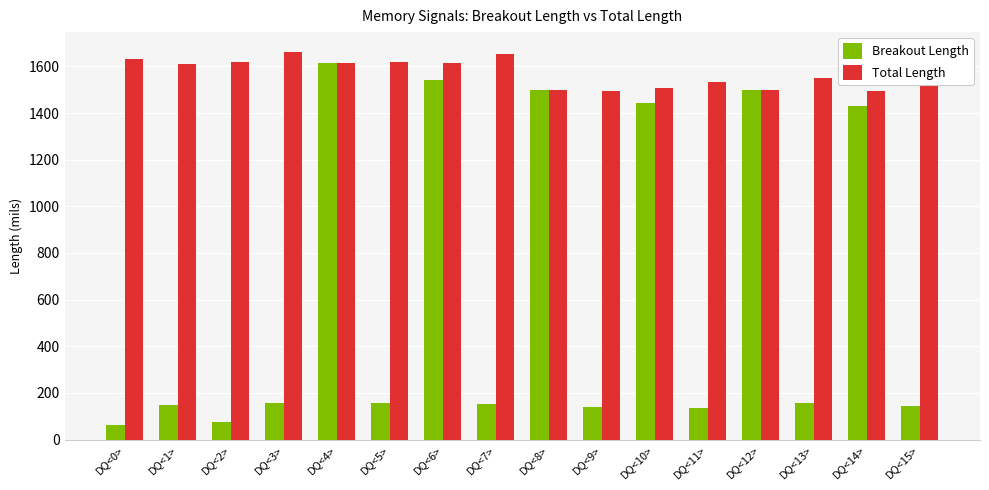

At DQ<15>, list the series in order from largest to smallest.

Total Length, Breakout Length